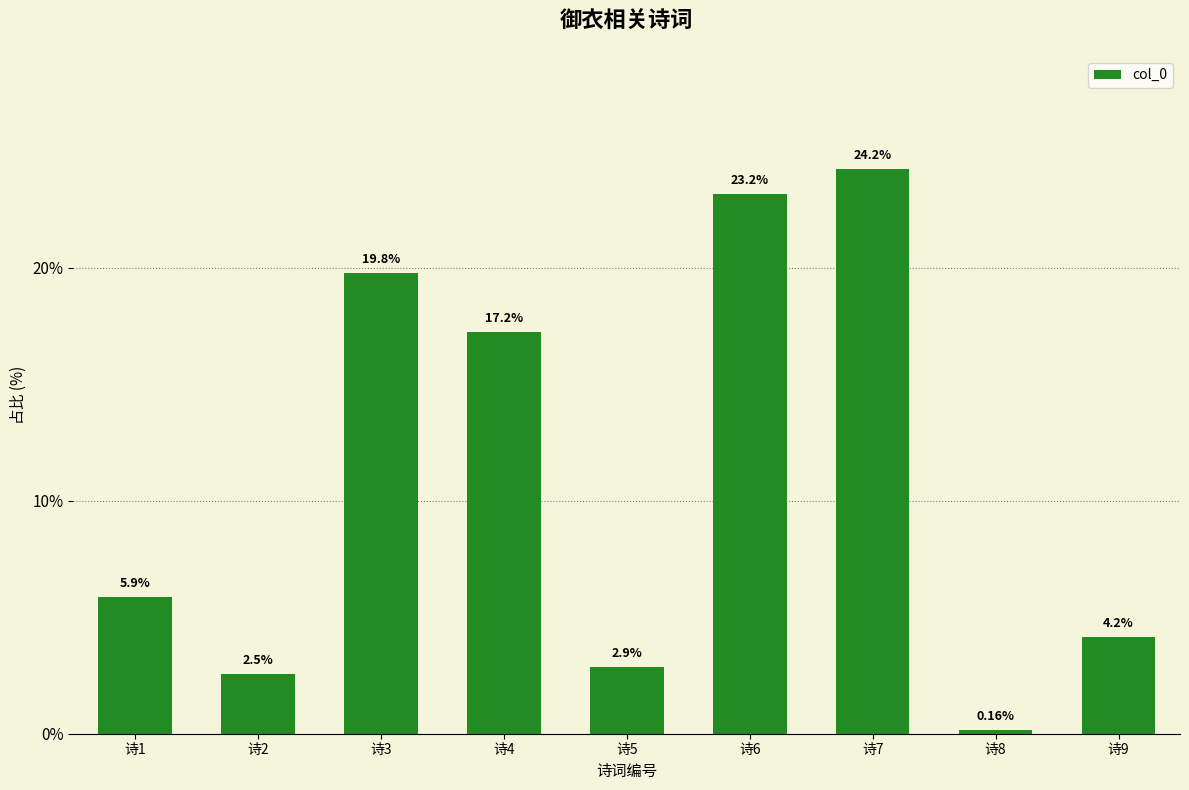

What is the change in value from 诗3 to 诗5?

-16.9